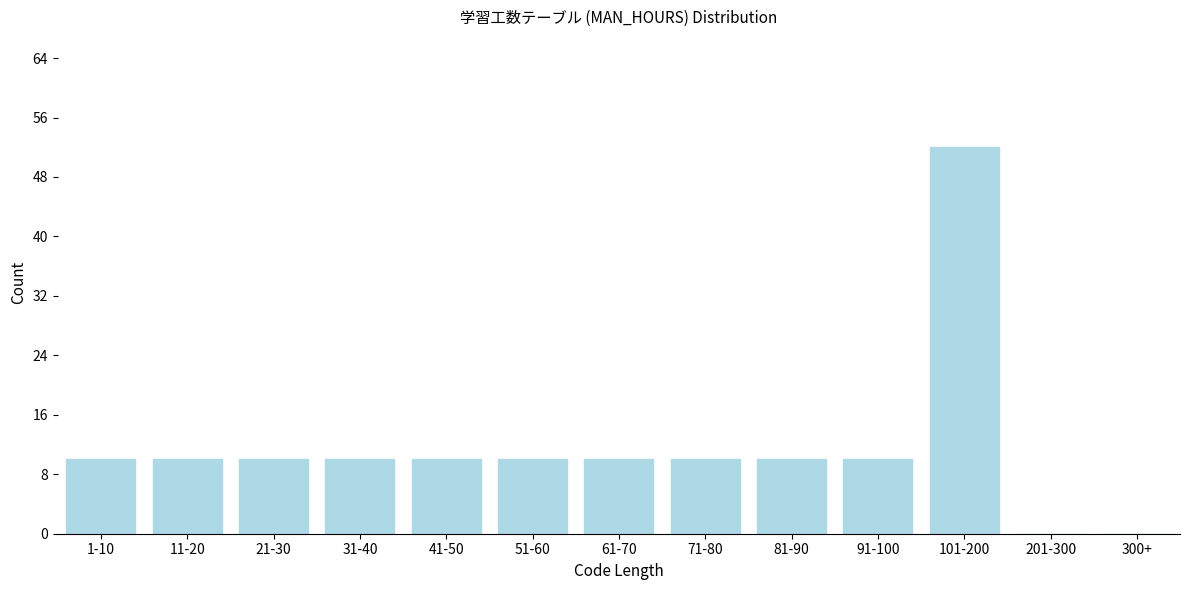

Reading right to left, transcribe all the data shown in this chart.

300+=0	201-300=0	101-200=52	91-100=10	81-90=10	71-80=10	61-70=10	51-60=10	41-50=10	31-40=10	21-30=10	11-20=10	1-10=10